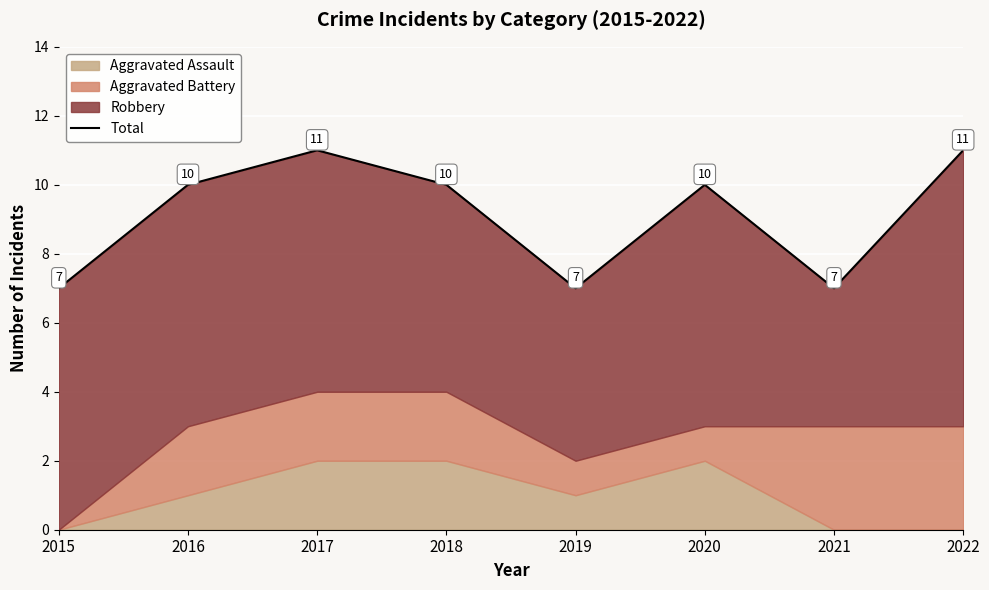

What is the greatest value displayed?

11